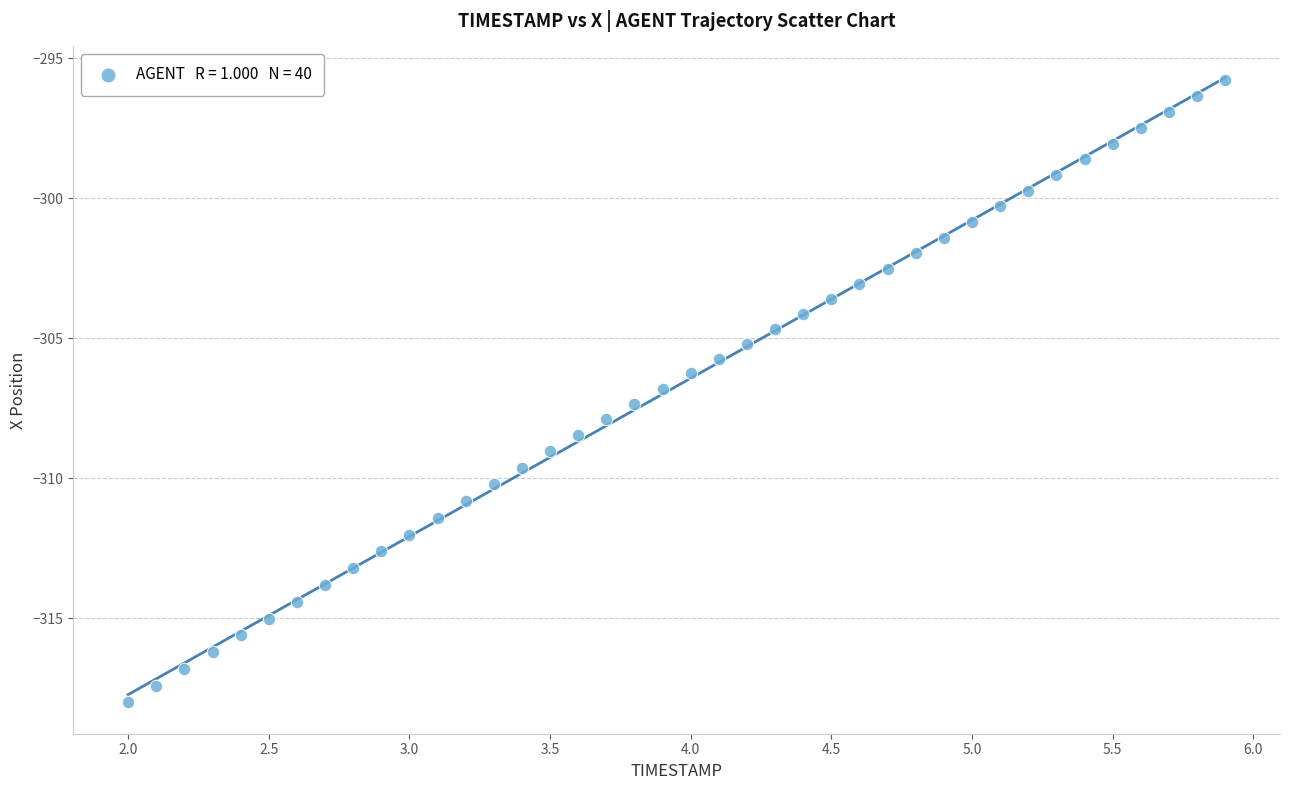

What is the range of X values (max minus min)?

3.9